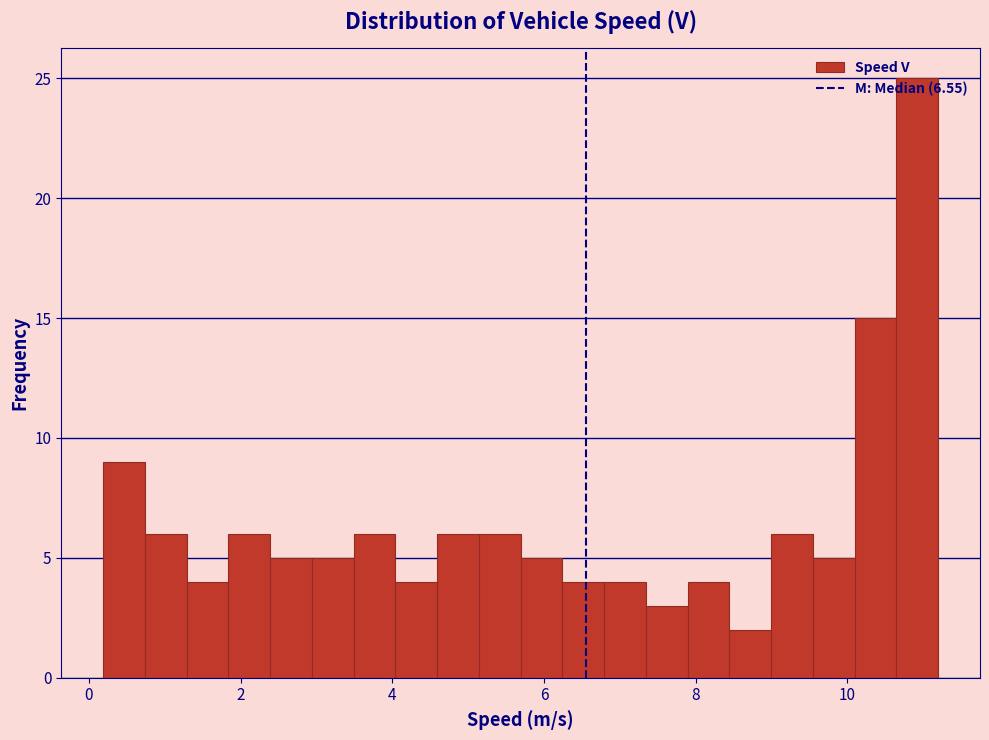

Read against the x-axis, roughly where is the centre of the tallest bar?

11.0